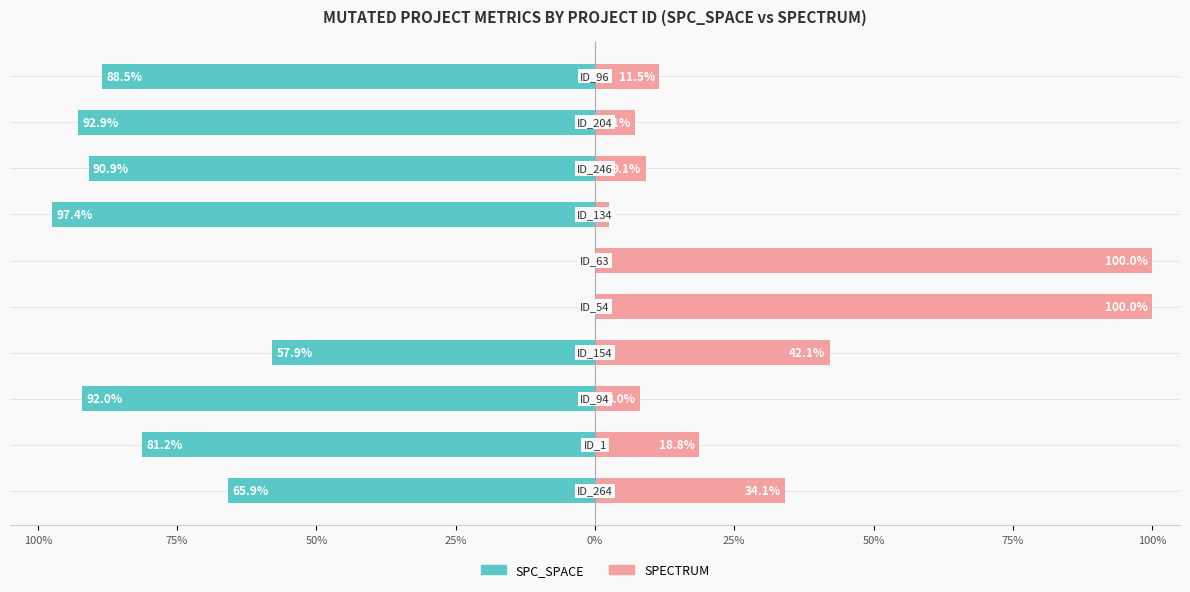

What is the difference between the maximum and minimum values in the SPC_SPACE series?

97.4